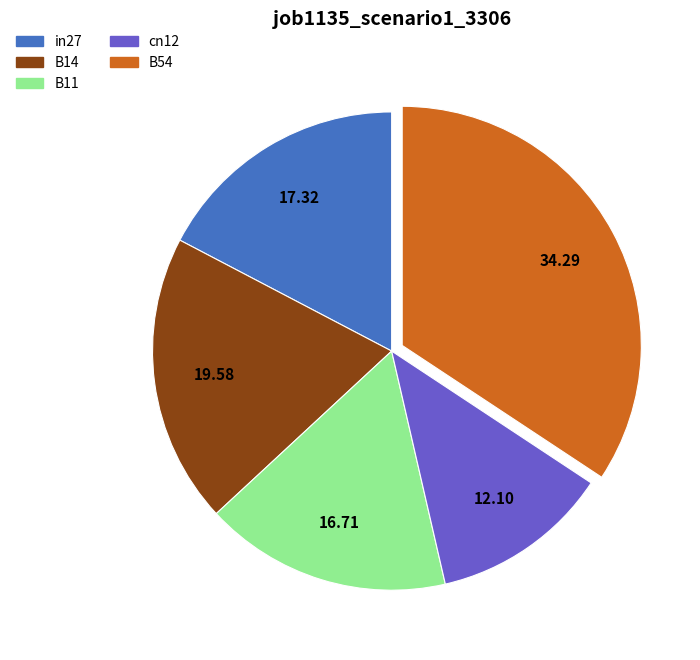

True or false: B11 accounts for 11% of the total.

False